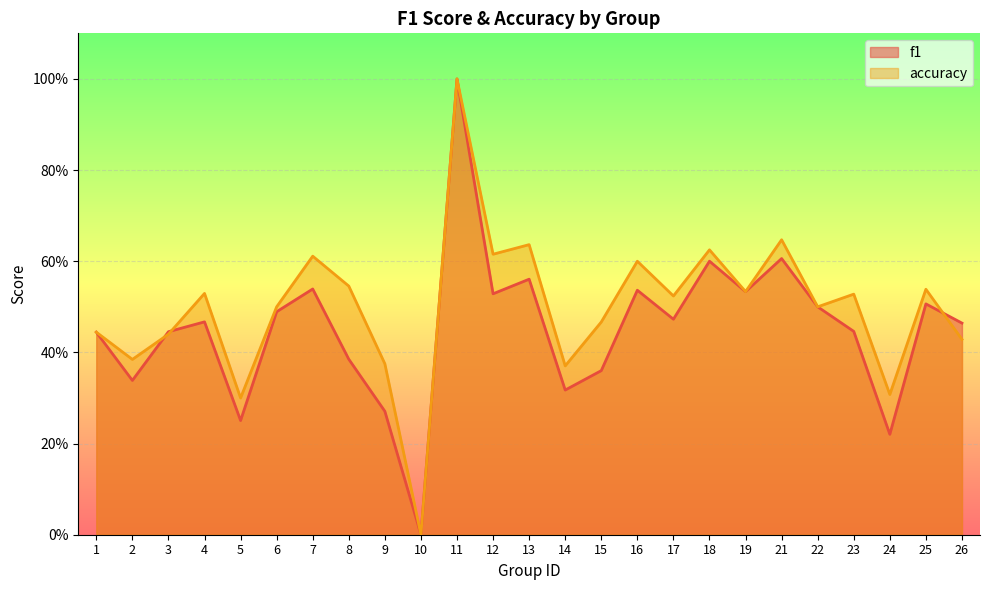

Which category has the highest value across all series?

11